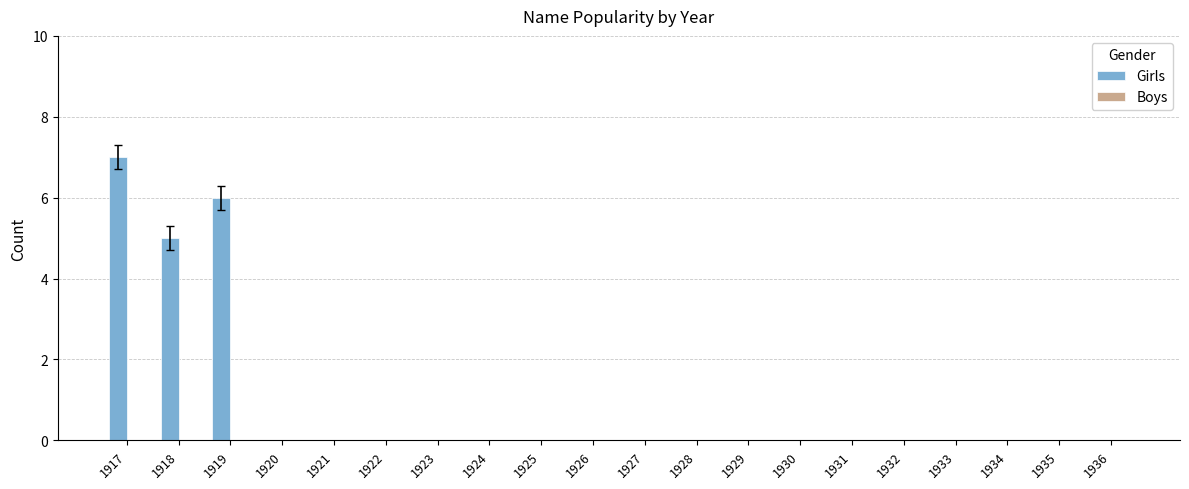

What is the maximum value shown in the chart?

7